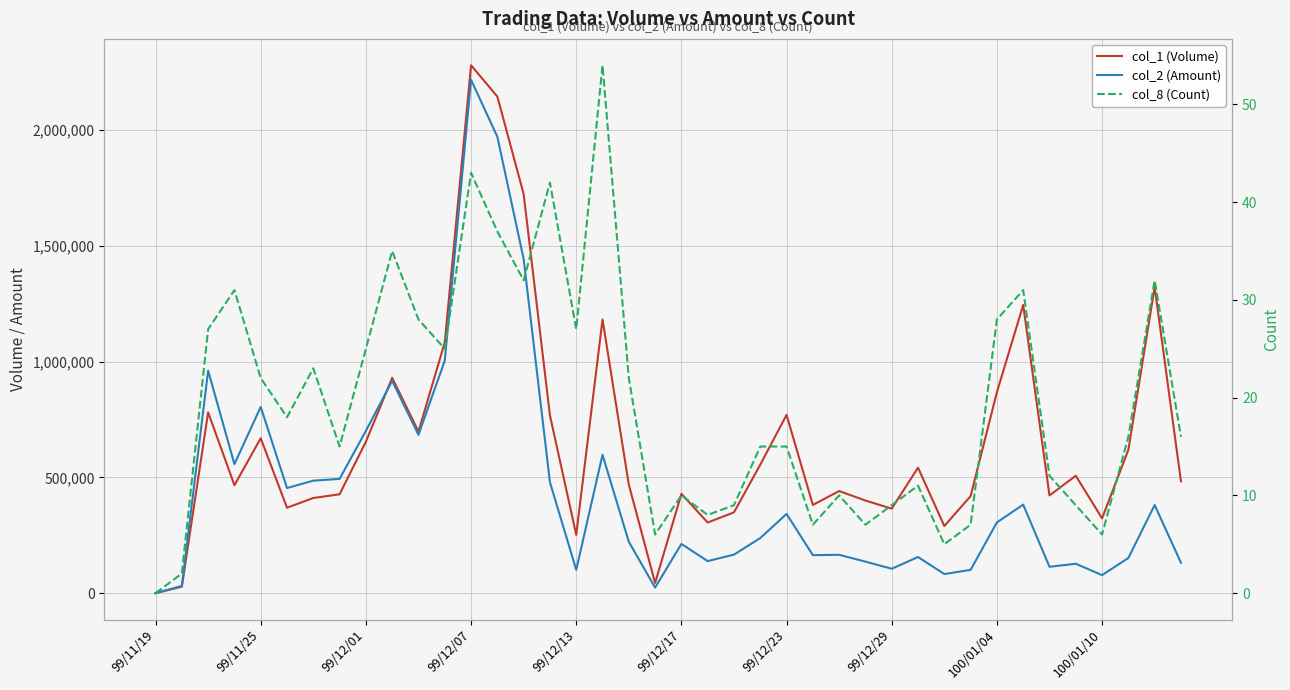

What is the total value across all series at 26?

606550